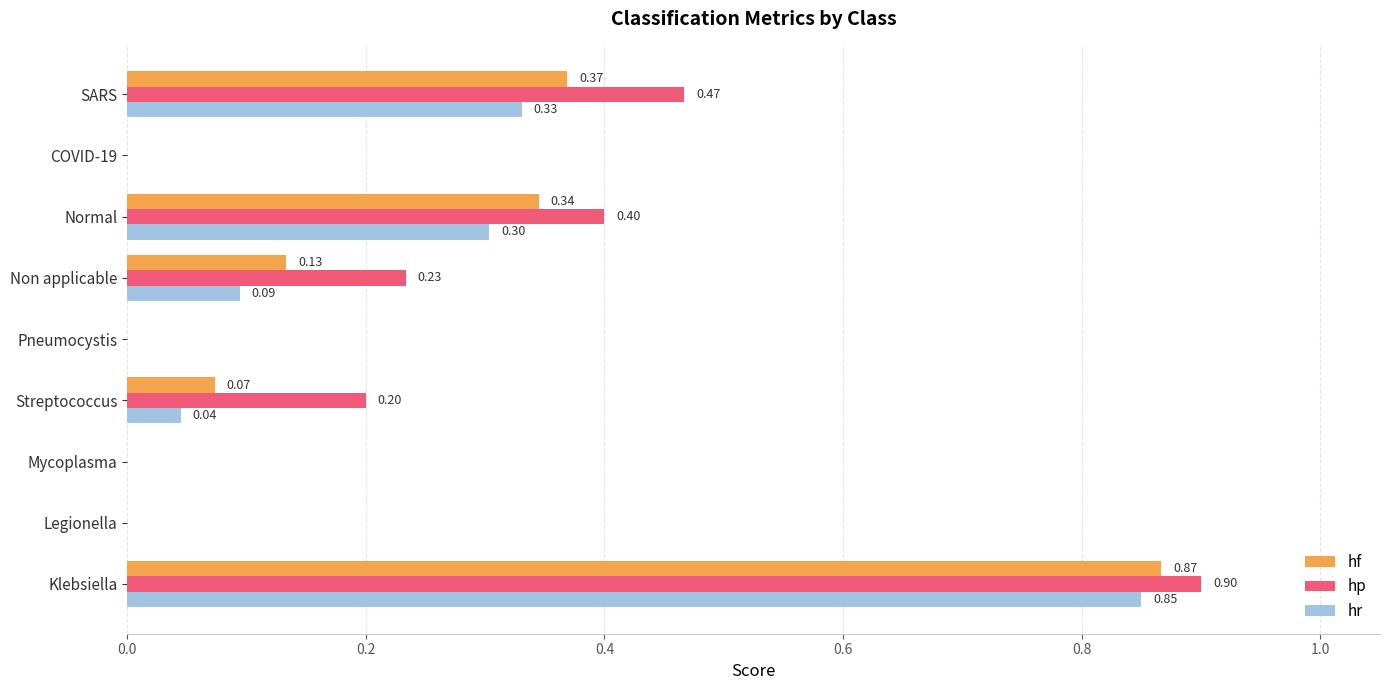

How many values in hp are above zero?

5